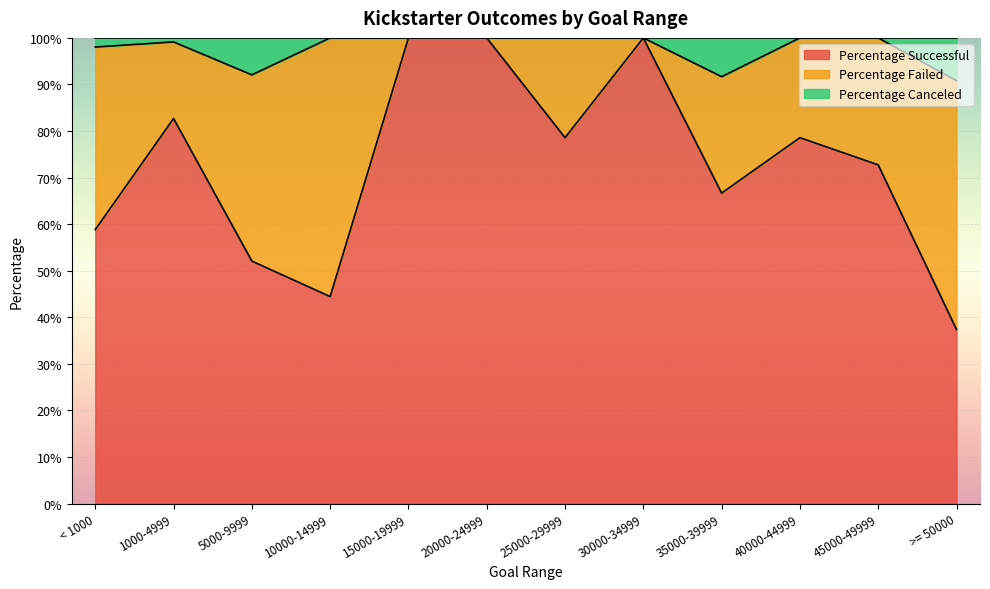

What are all the series names shown in the legend?

Percentage Successful, Percentage Failed, Percentage Canceled